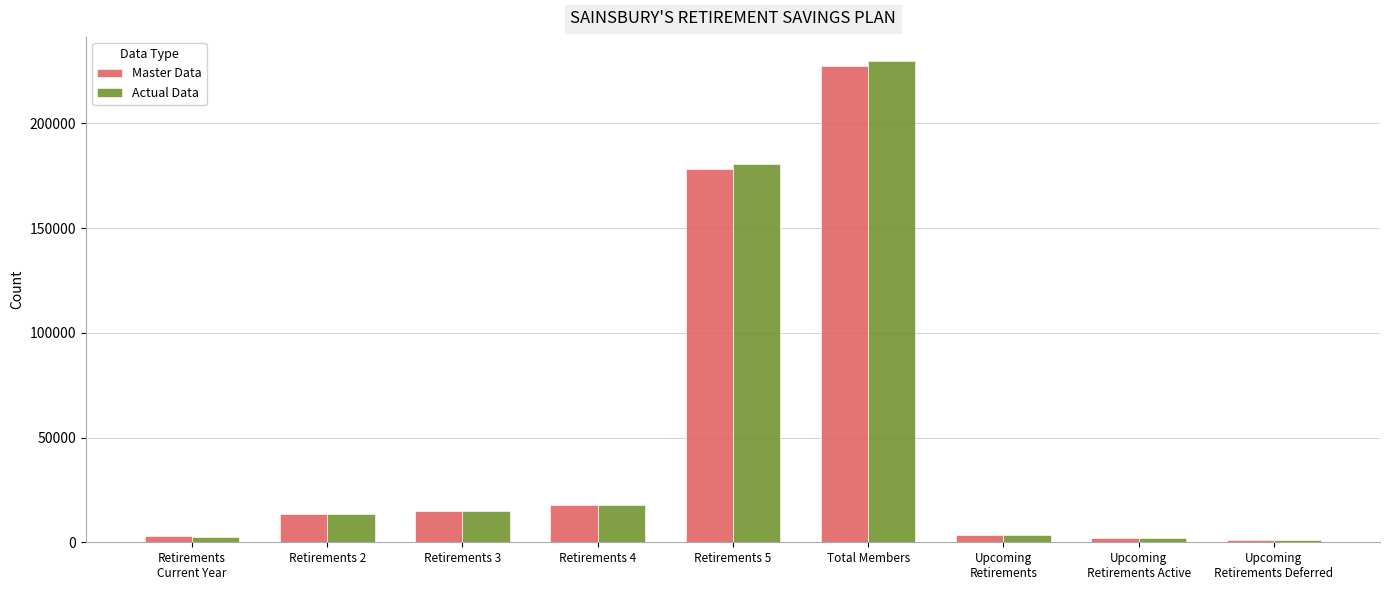

Which category has the highest value in the Actual Data series?

Total Members